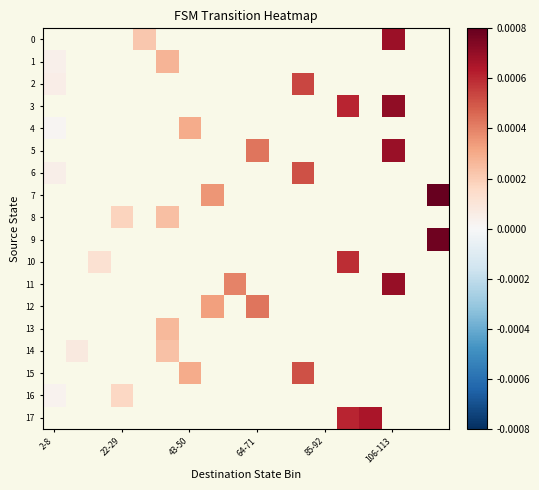

How many positive values does the 3 series have?

2